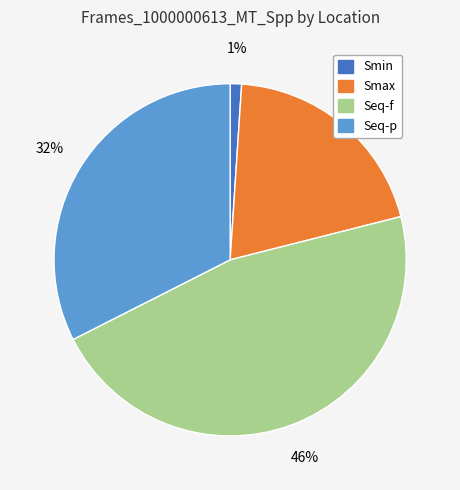

Rank the categories by value from lowest to highest.

Smin, Smax, Seq-p, Seq-f